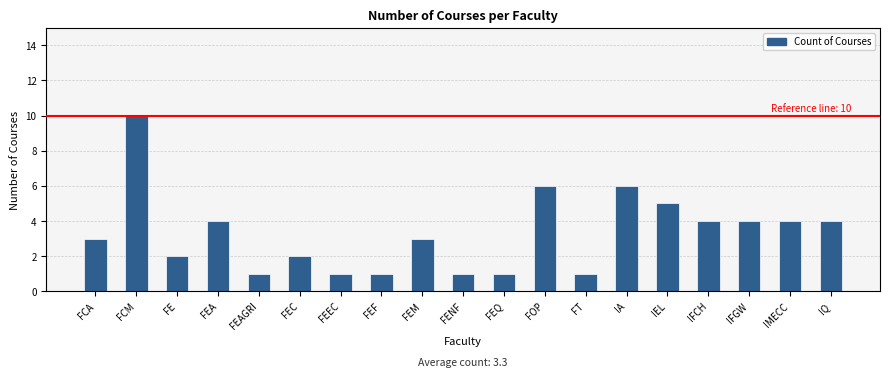

What is the difference between the values at IQ and FEM?

1